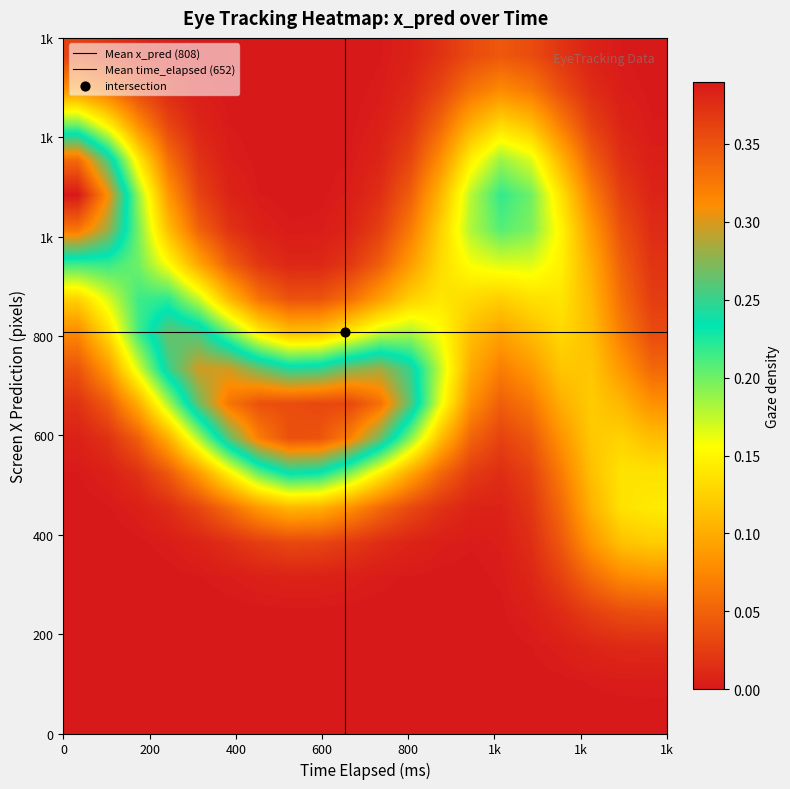

How many series are shown in this chart?

2